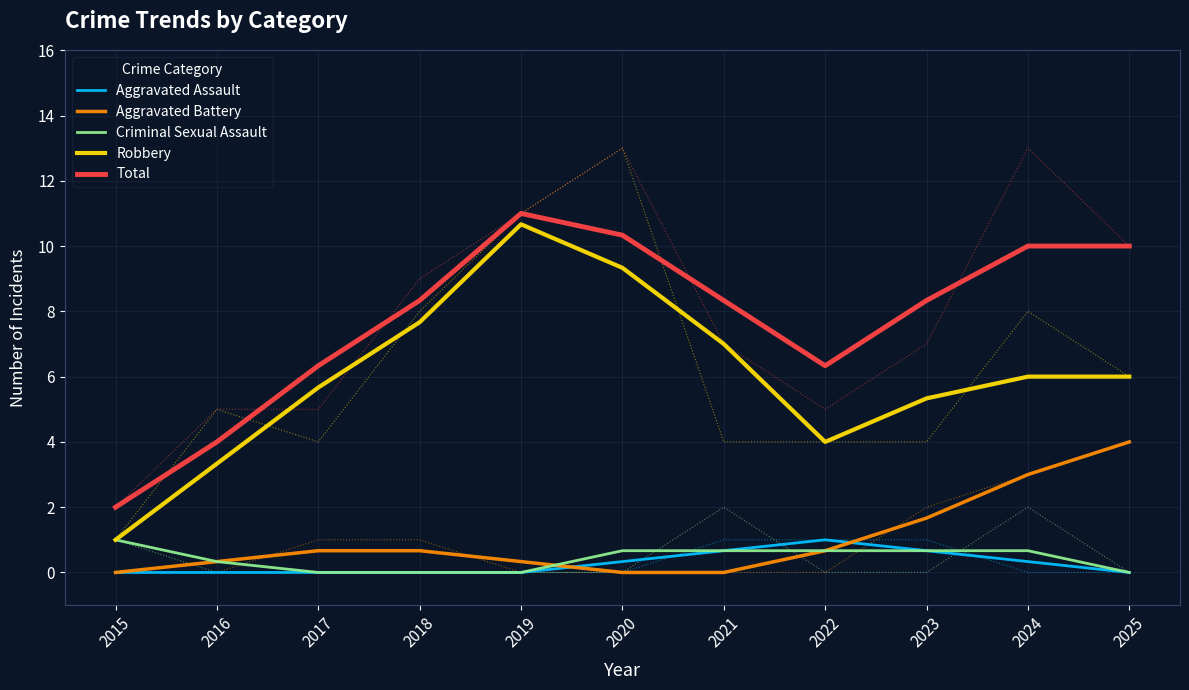

True or false: Robbery and Aggravated Assault cross at least once.

False